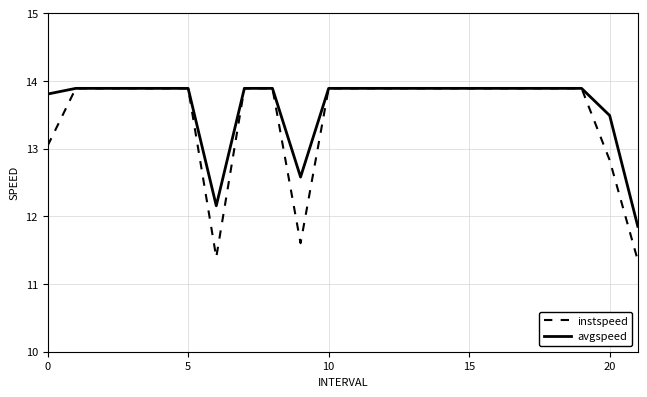

What is the greatest value displayed?

13.9